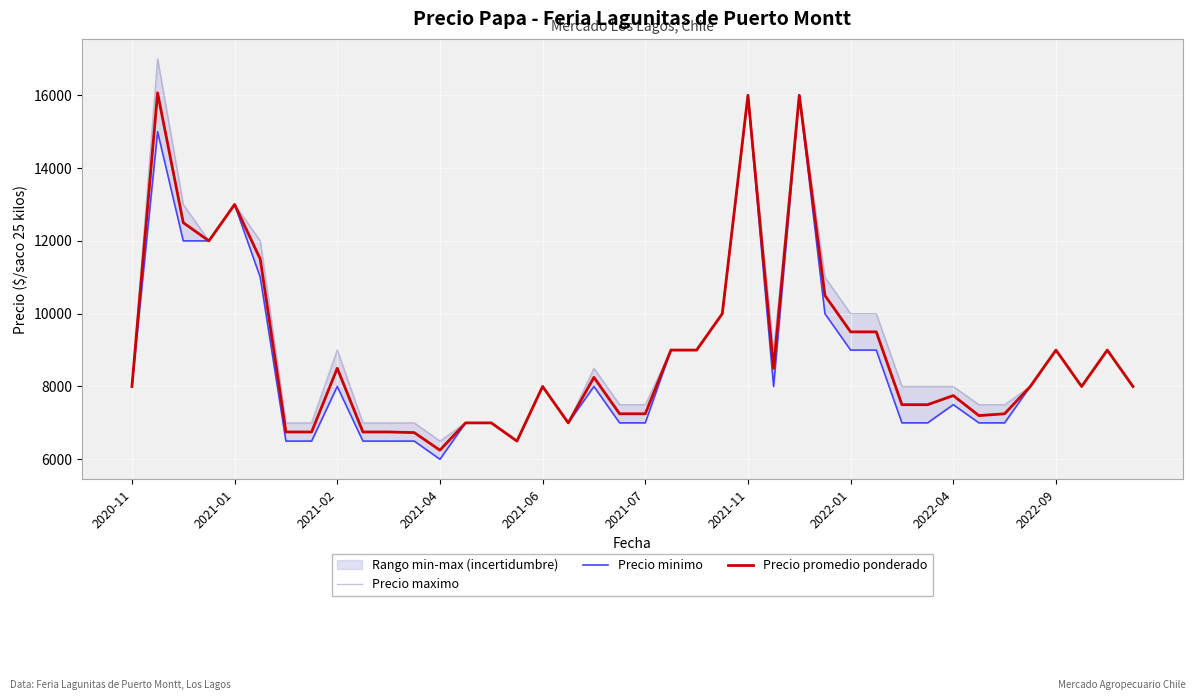

What position from the right is 17?

23